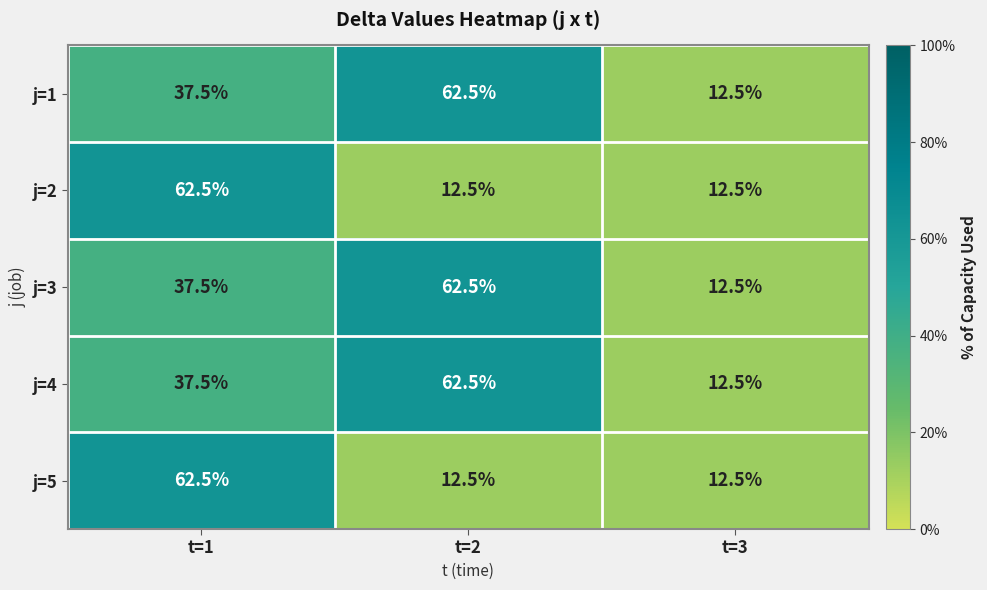

What is the sum of all j=5 values?

87.5